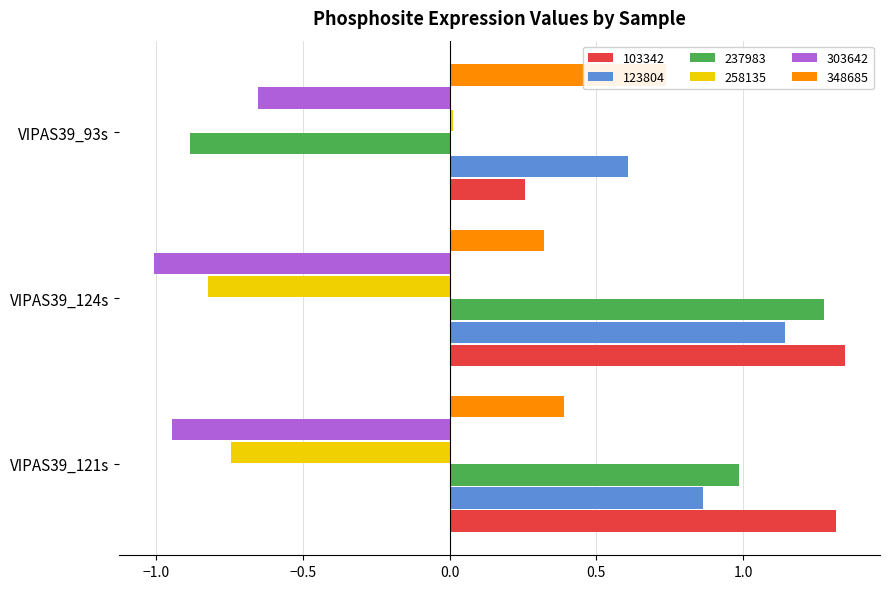

What is the value of the 258135 bar at the 2nd from the left?

-0.8